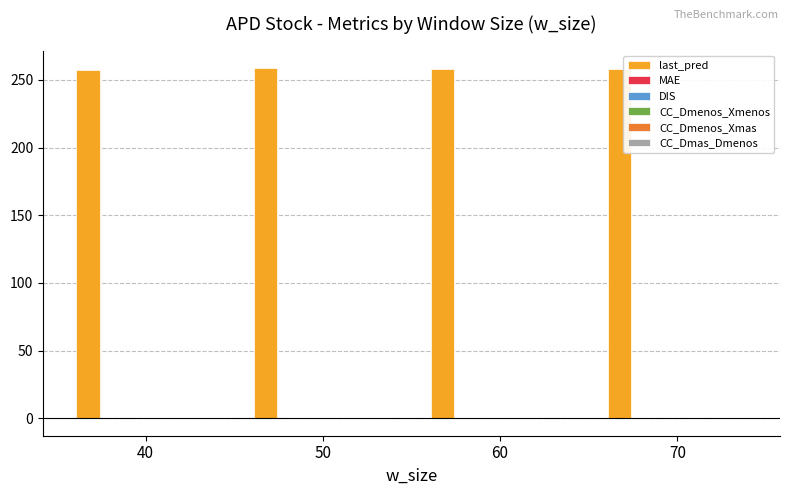

What is the greatest value displayed?

258.8